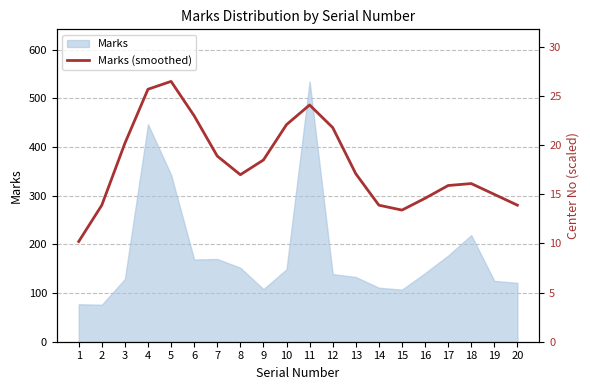

Reading left to right, transcribe all the data shown in this chart.

1=10.2	2=13.9	3=20.2	4=25.7	5=26.5	6=23.0	7=18.9	8=17.0	9=18.5	10=22.1	11=24.1	12=21.8	13=17.1	14=13.9	15=13.4	16=14.6	17=15.9	18=16.1	19=15.0	20=13.9